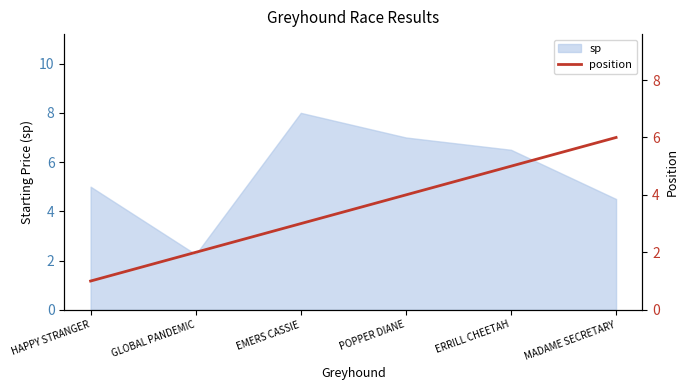

True or false: sp has a value of 2.2 at GLOBAL PANDEMIC.

True